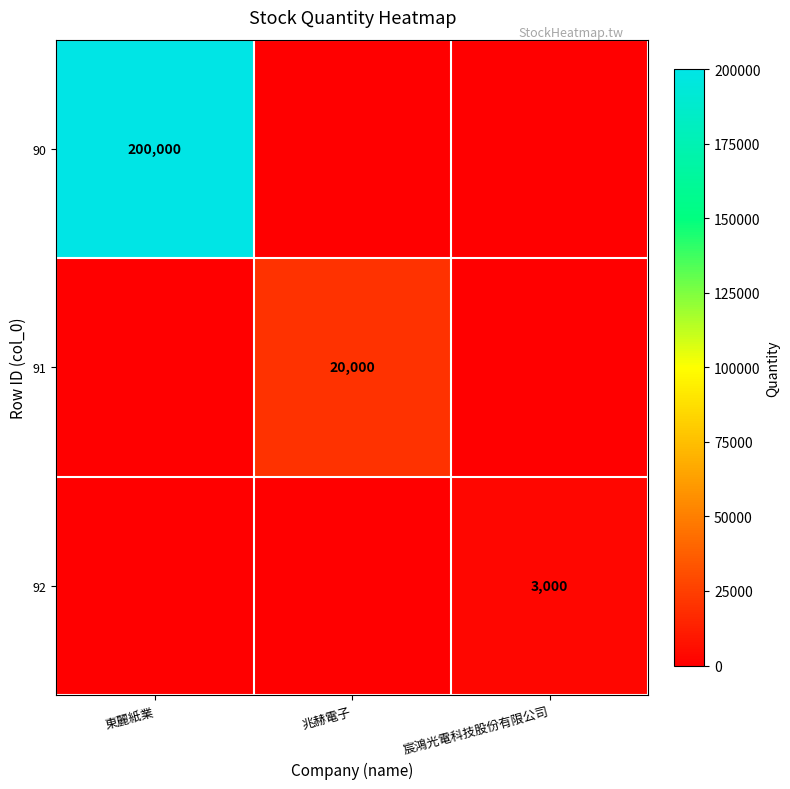

Is it true that 91 equals 20000 at 兆赫電子?

True